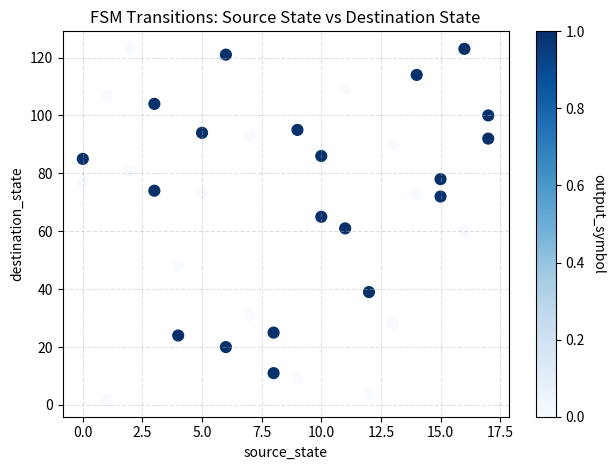

What is the range of Y values (max minus min)?

121